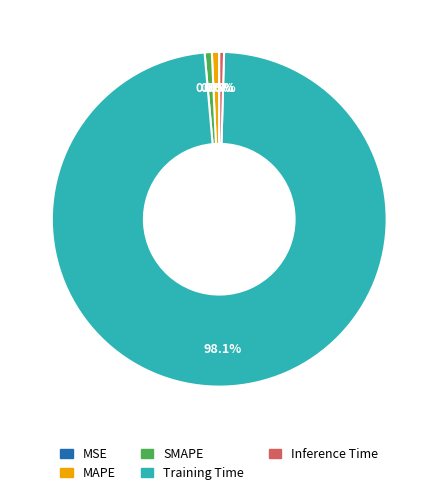

What percentage is the Training Time slice, to the nearest percent?

98%